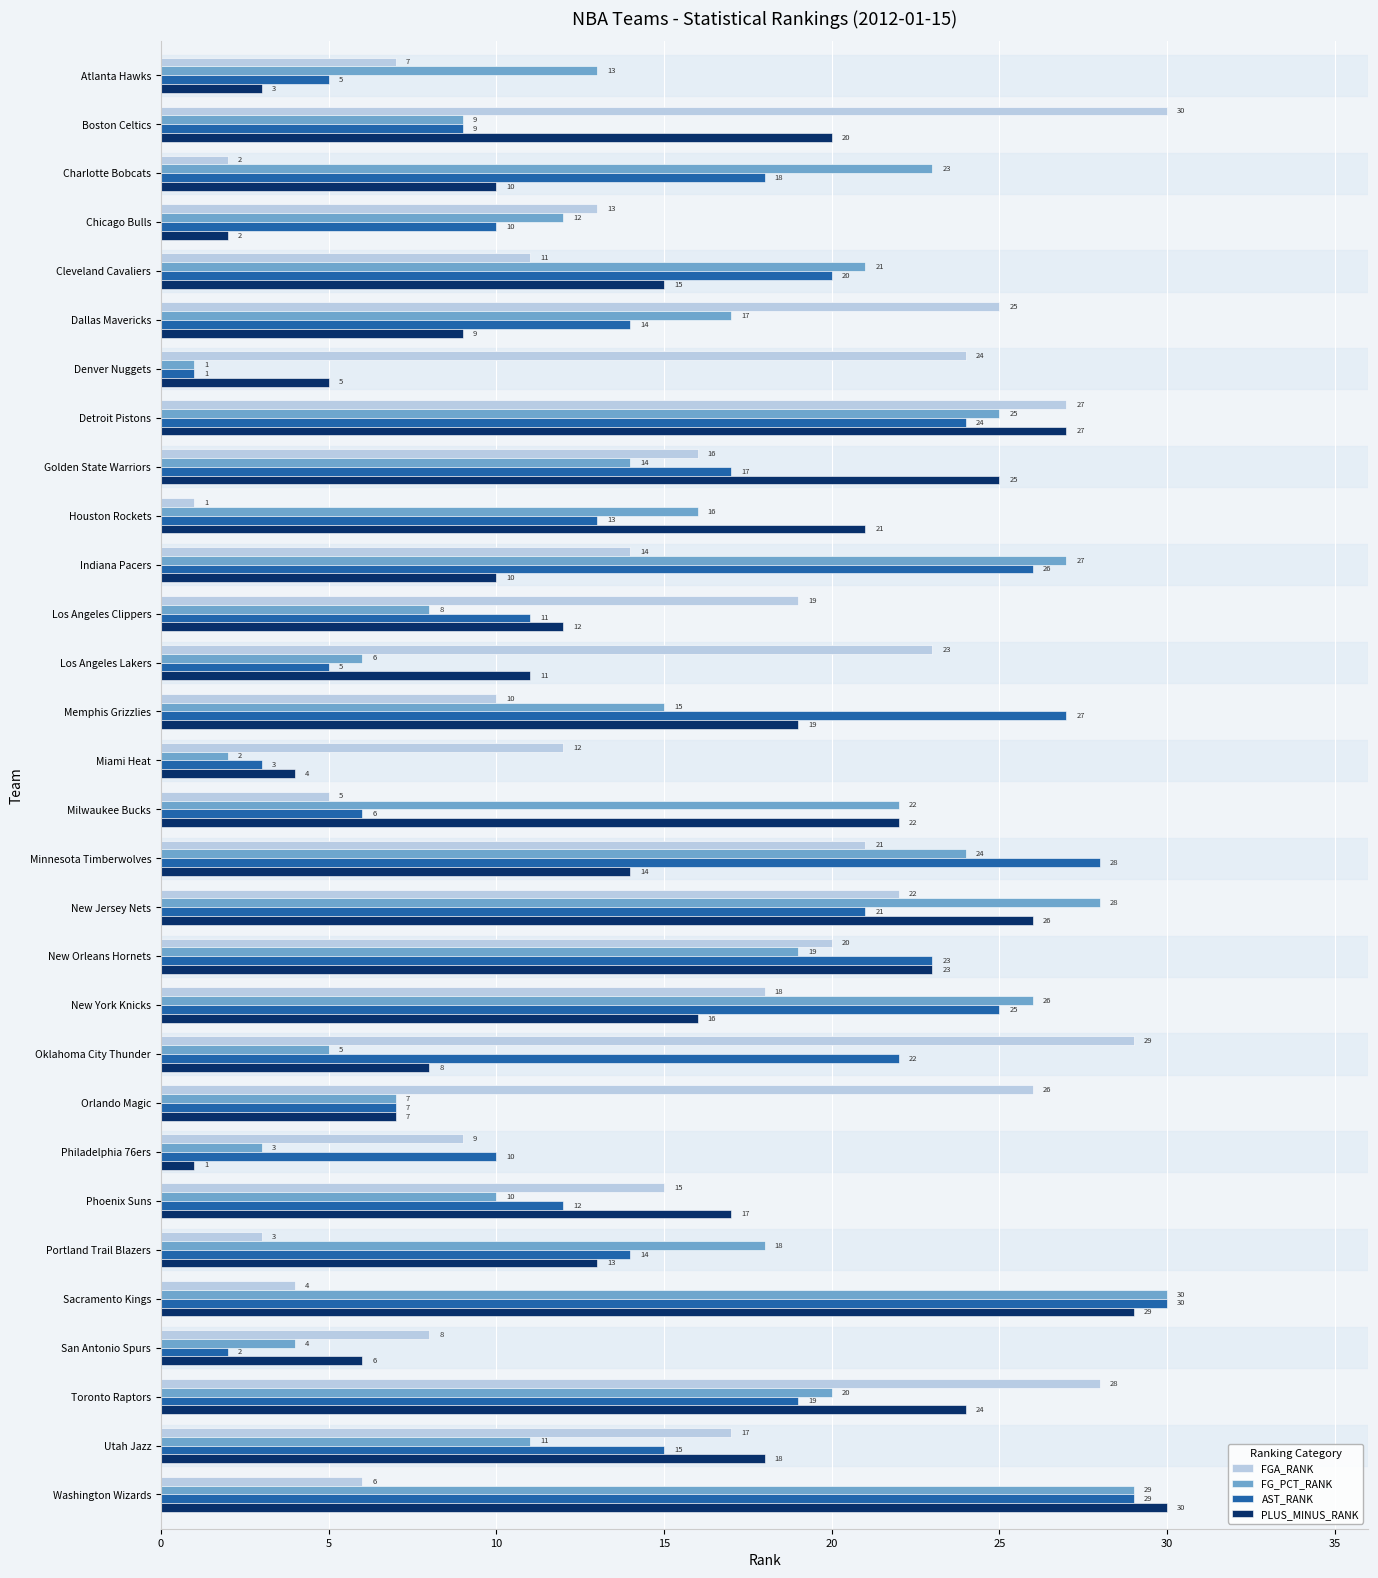

Which series changed the most between Golden State Warriors and Toronto Raptors?

FGA_RANK